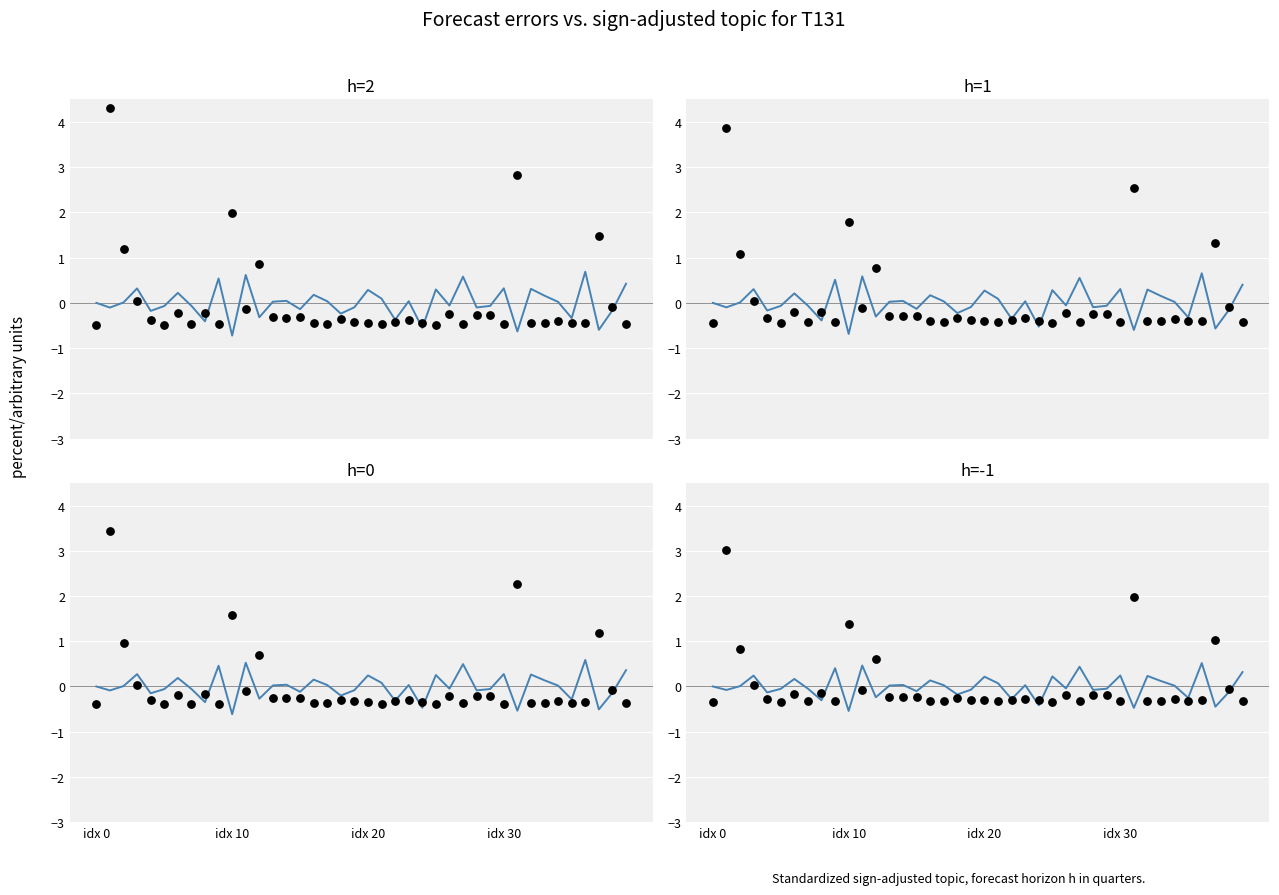

Which series has the largest total across all categories?

forecast error